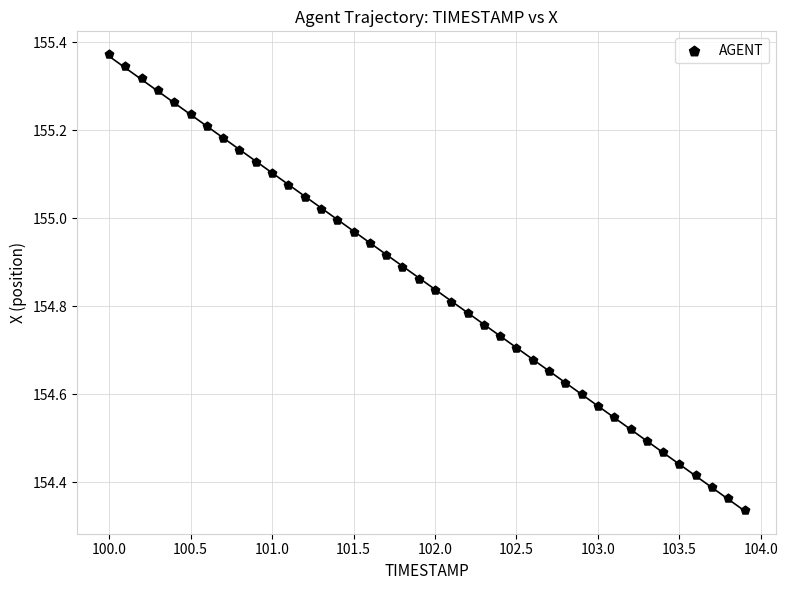

What is the range of X values (max minus min)?

3.9